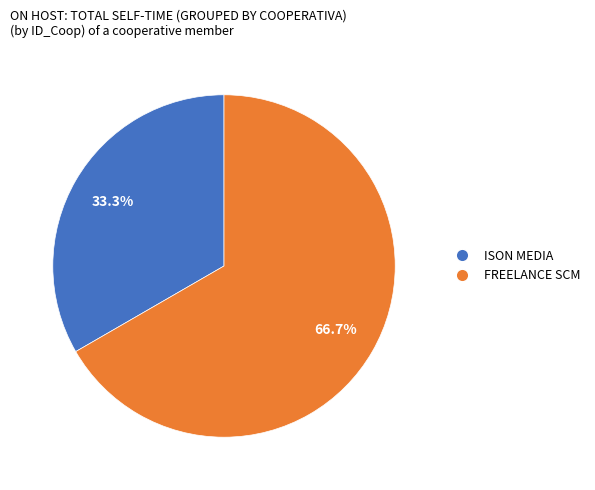

To the nearest percent, what is the combined percentage of ISON MEDIA and FREELANCE SCM?

100%